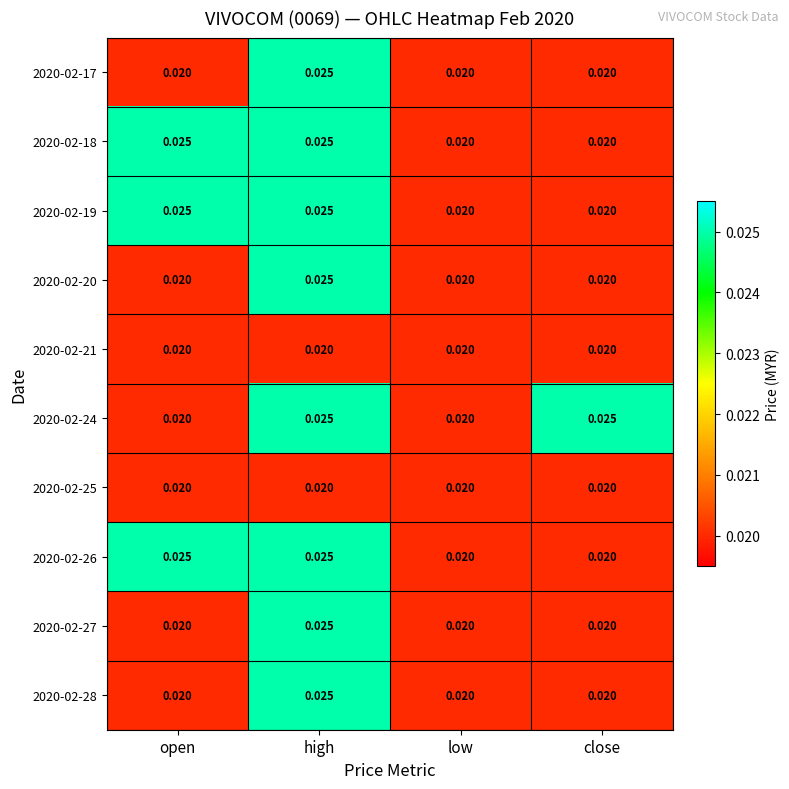

At which category is the sum across all series the highest?

high